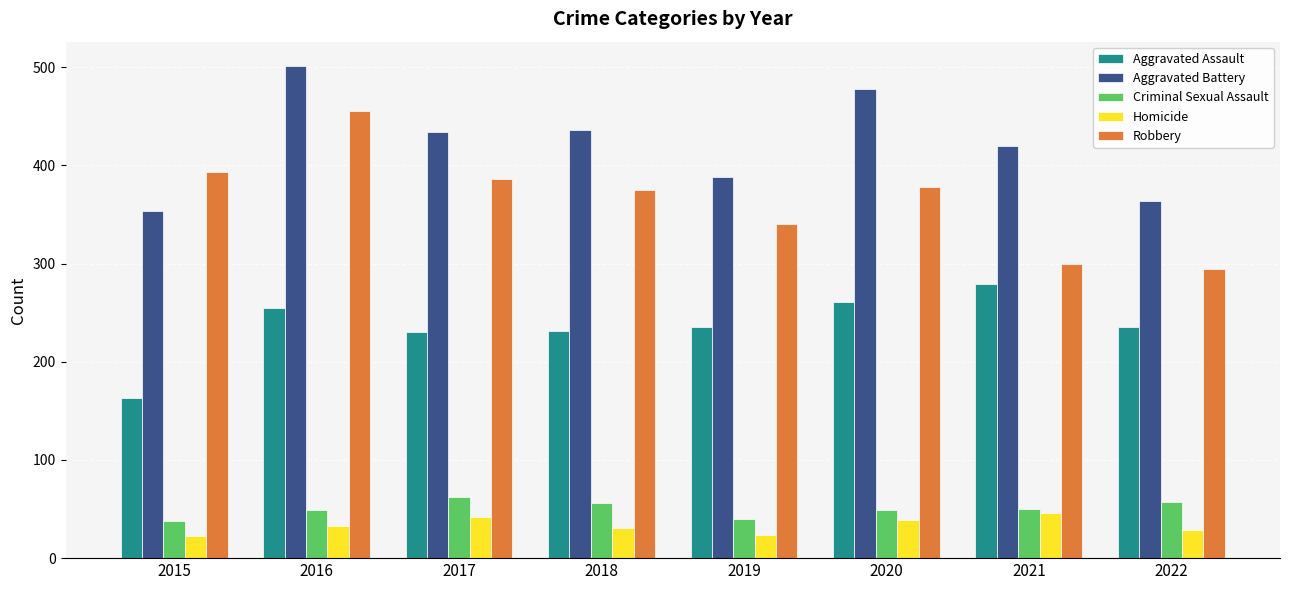

How many bars are there in each group?

5